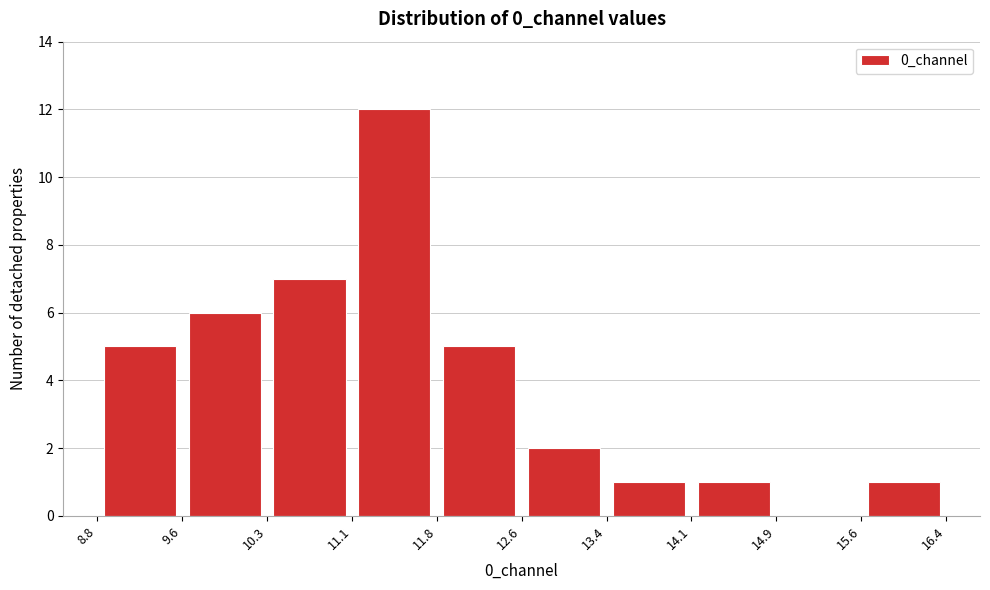

Over which range of the x-axis is the bar tallest?

11.1 to 11.8